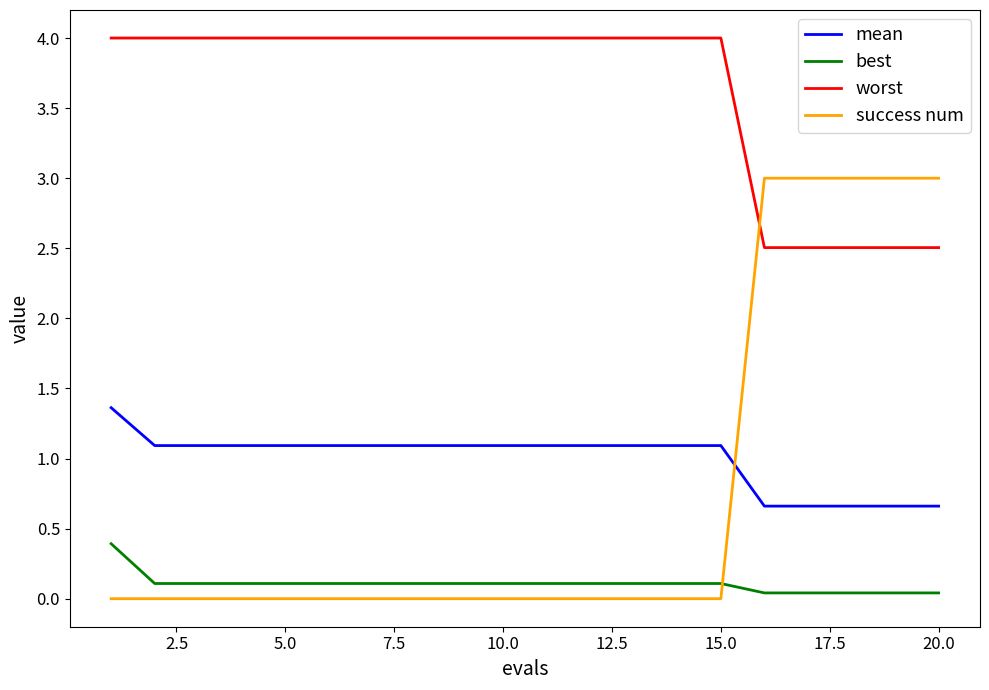

True or false: worst and mean cross at least once.

False